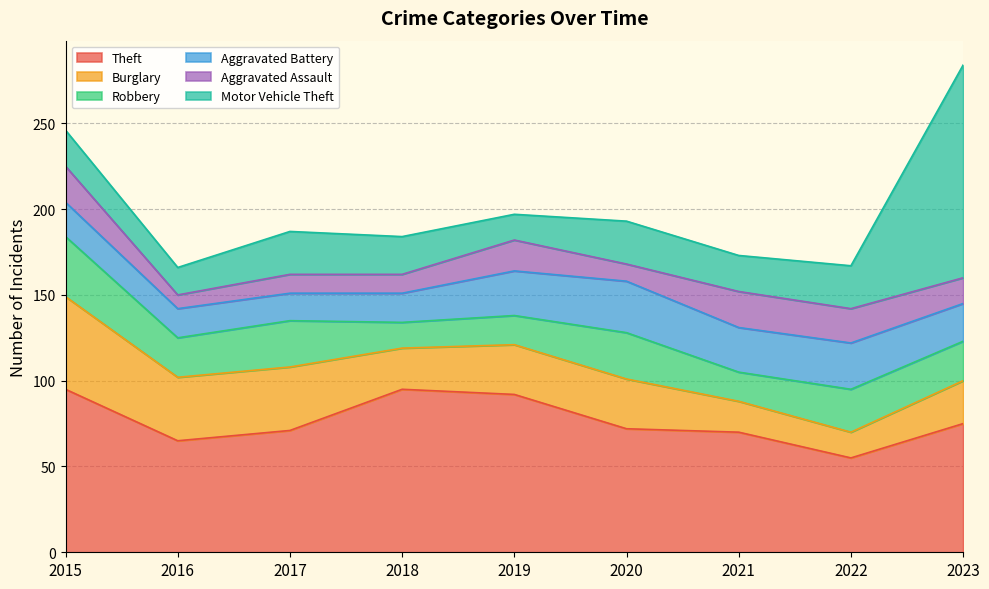

Is the value of Theft at 2021 greater than the value of Robbery at 2019?

Yes